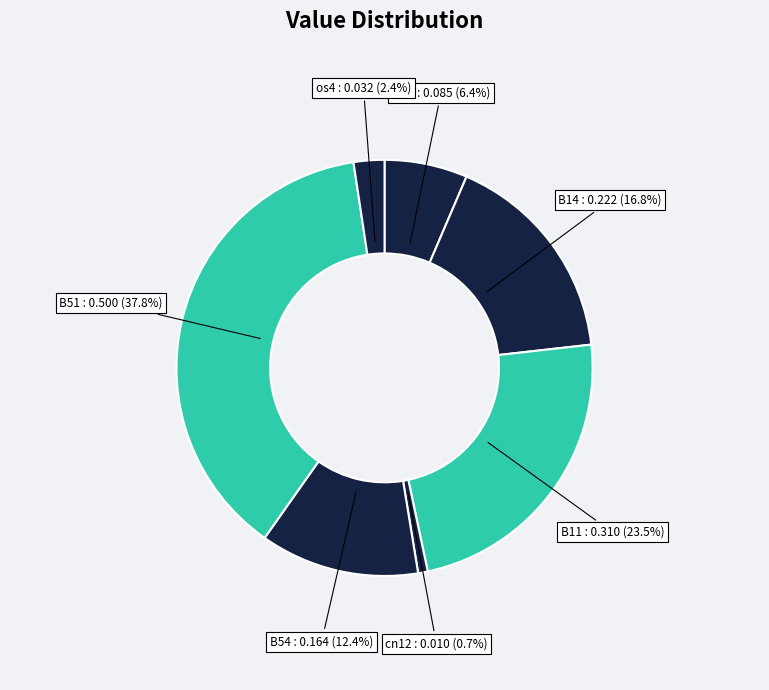

Which category has the biggest portion of the pie?

B51